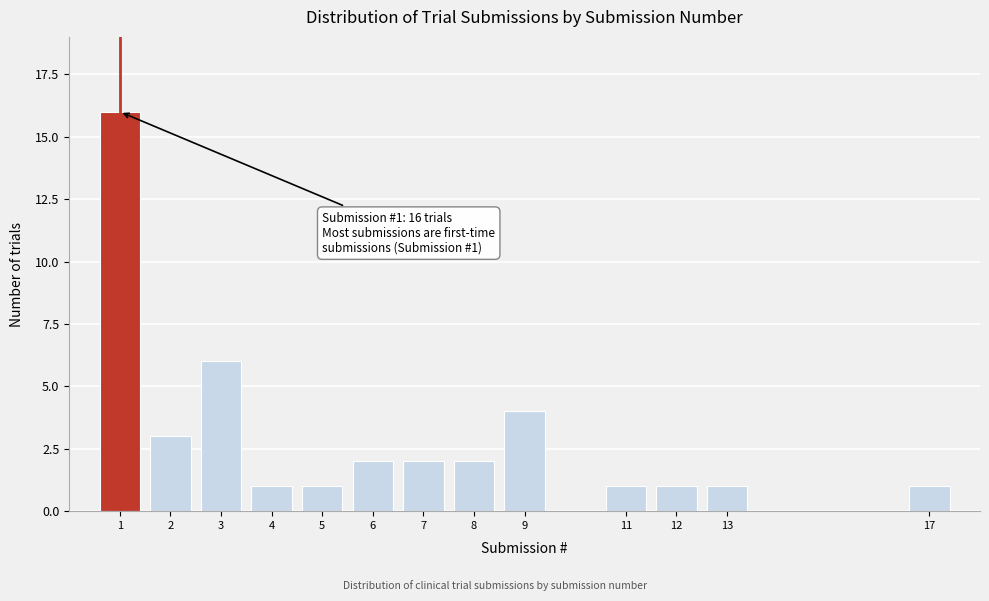

Reading right to left, what are all the values shown in this chart?

1	1	1	1	4	2	2	2	1	1	6	3	16